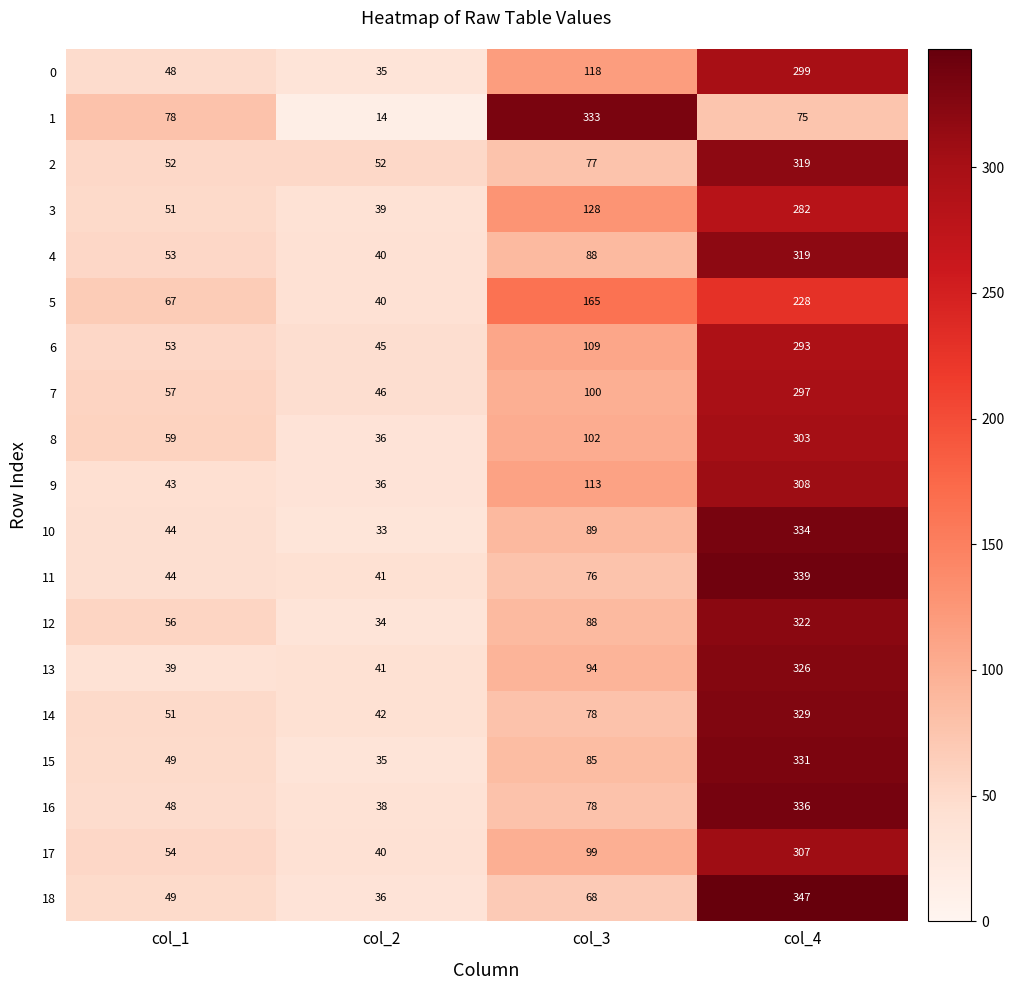

What is the difference between the maximum and second lowest values in the 6 series?

240